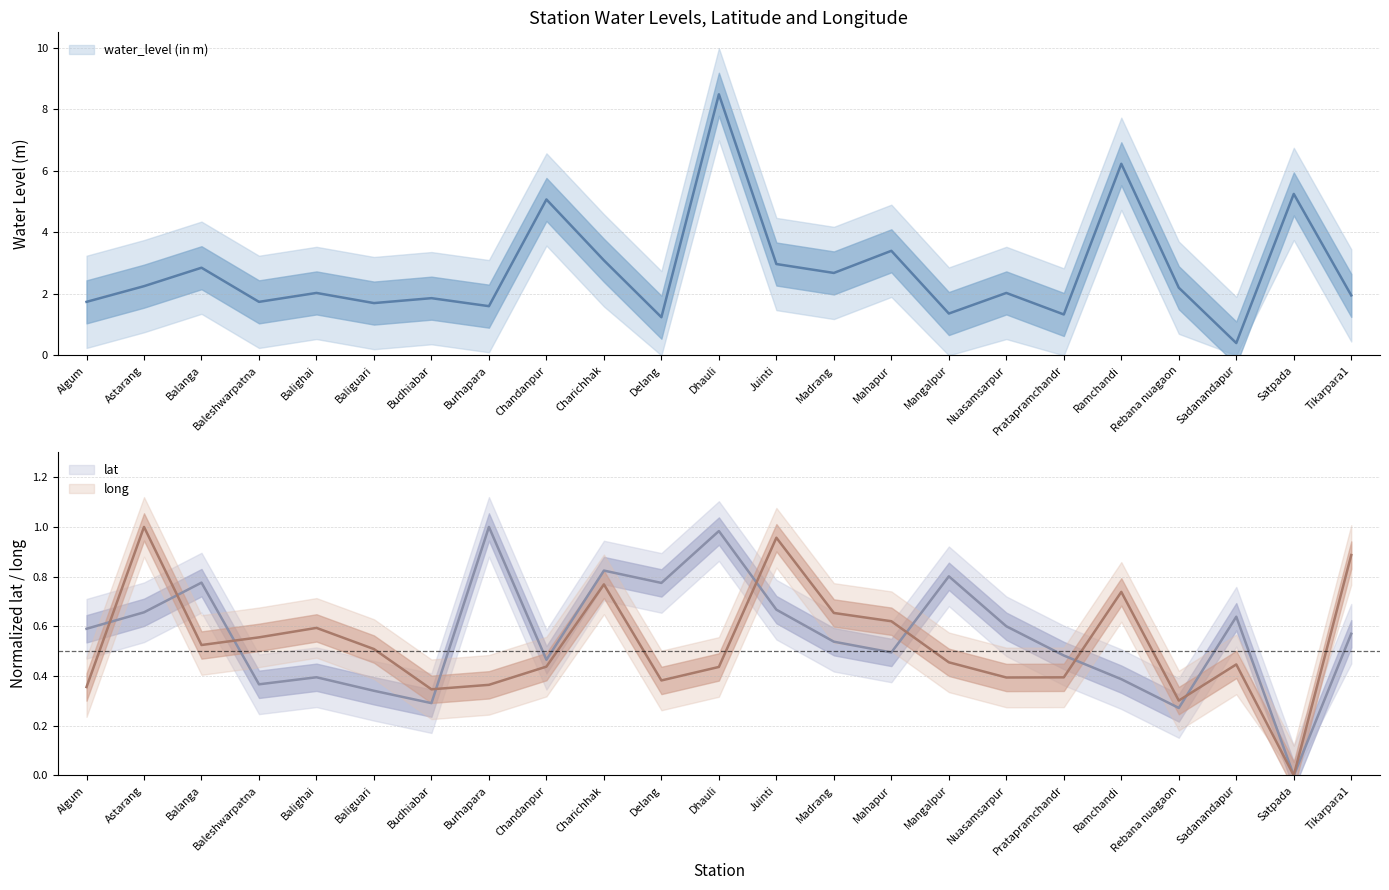

True or false: water_level (in m) has more than 1 points higher than both neighbors.

True